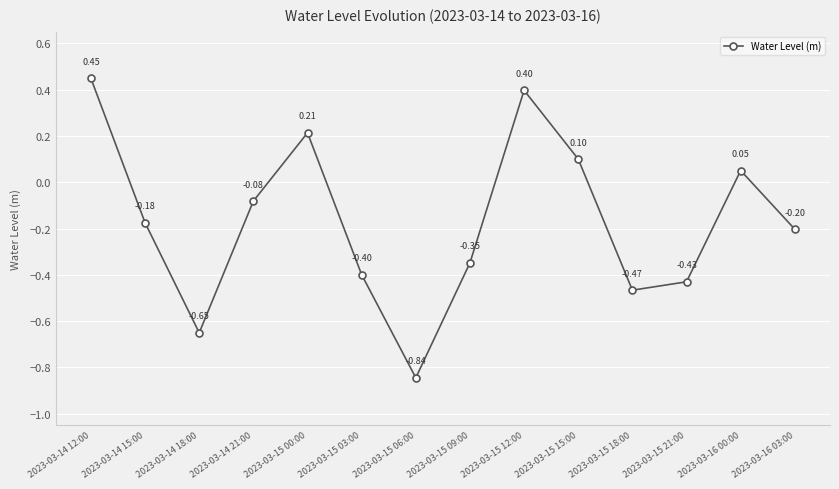

What position from the left is 2023-03-14 18:00?

3